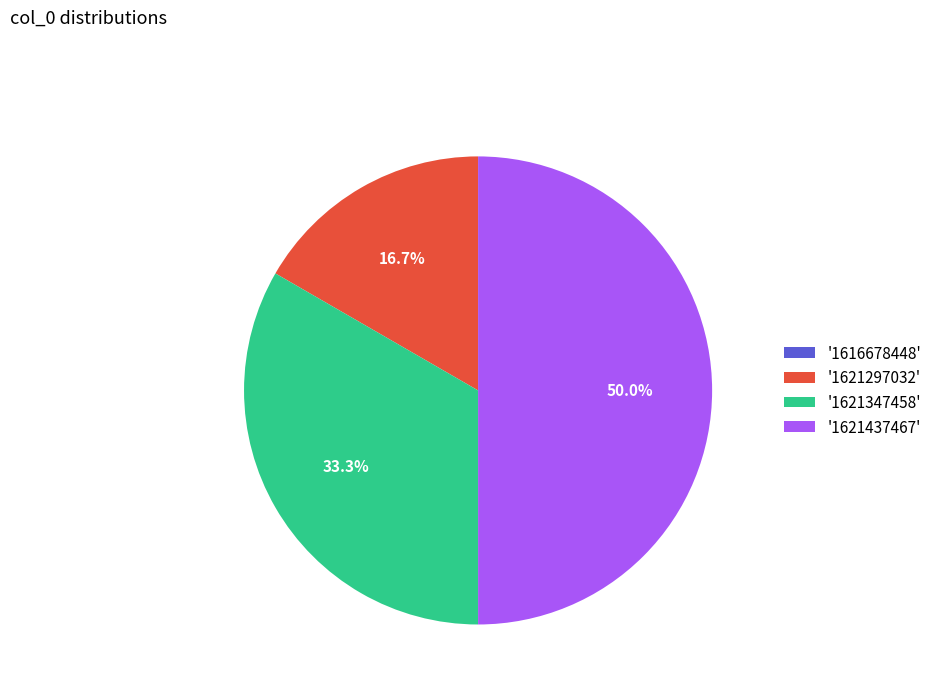

Which category has the biggest portion of the pie?

'1621437467'